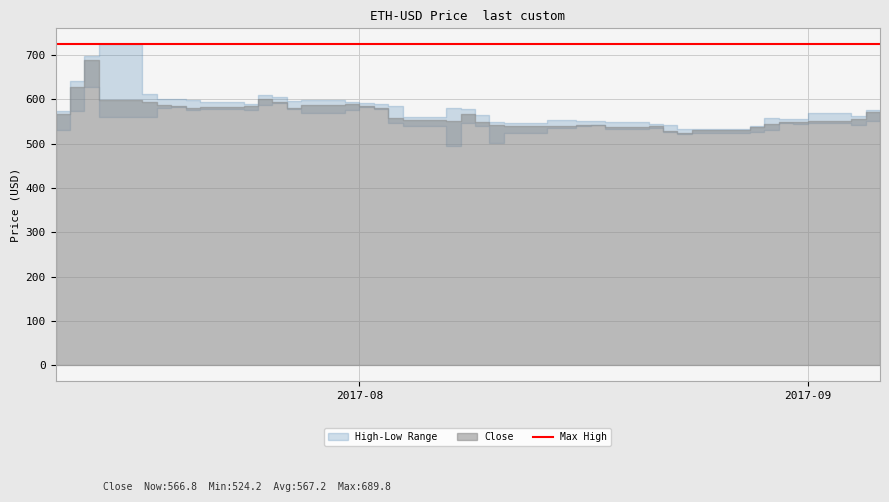

True or false: Close and Low cross at least once.

False